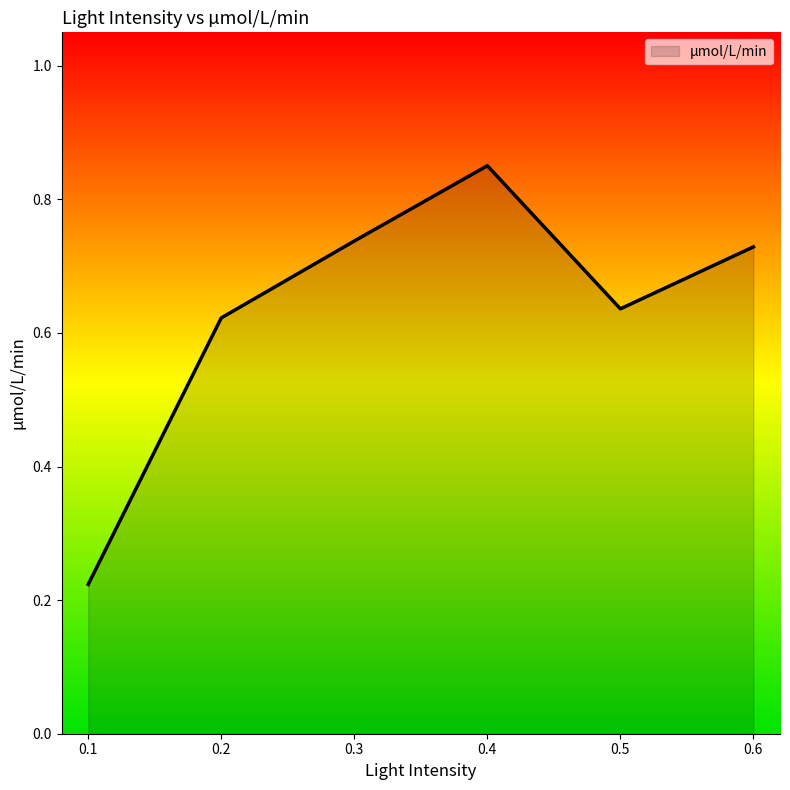

Does the chart have visible grid lines?

No